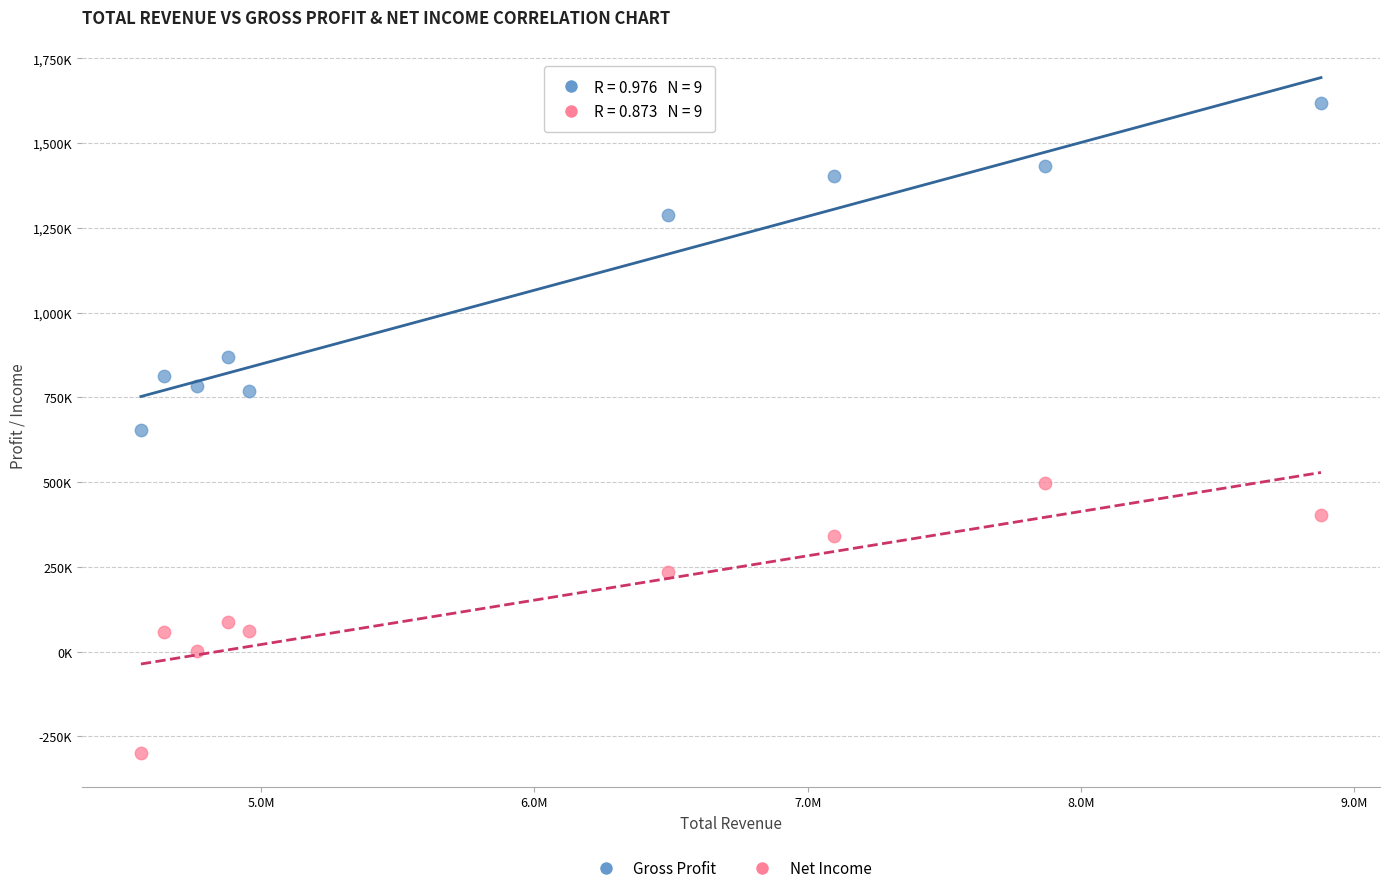

What are all the series names shown in the legend?

Gross Profit, Net Income